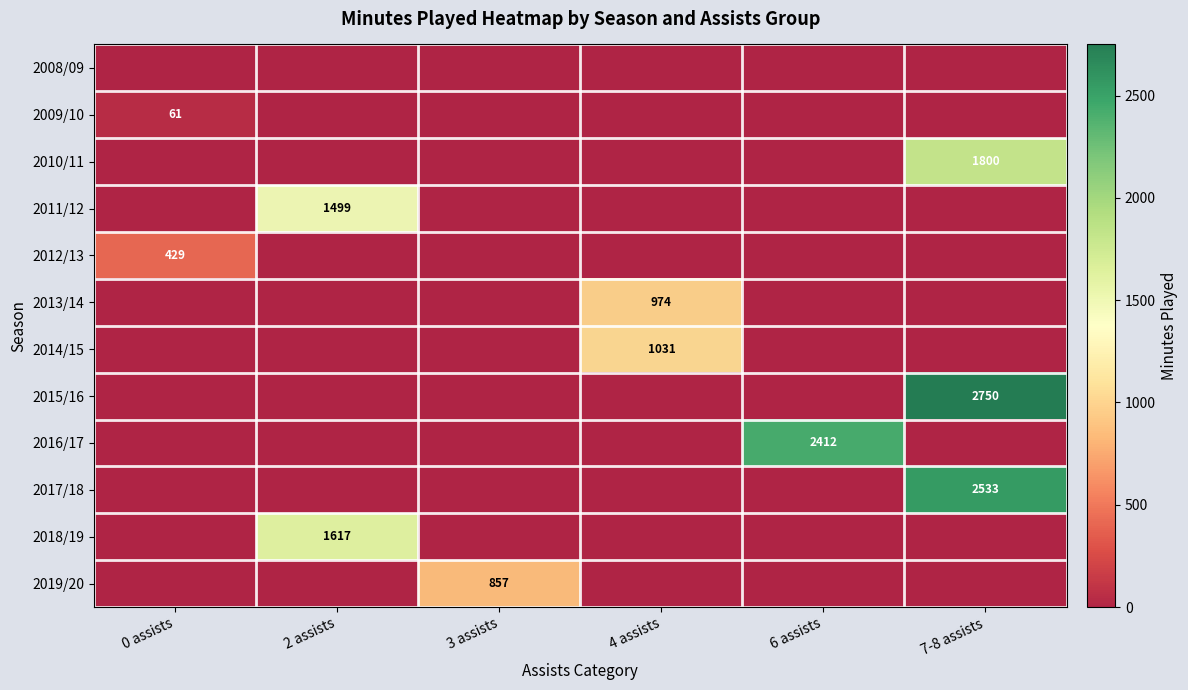

The value of 2009/10 at 0 assists is 98. True or false?

False